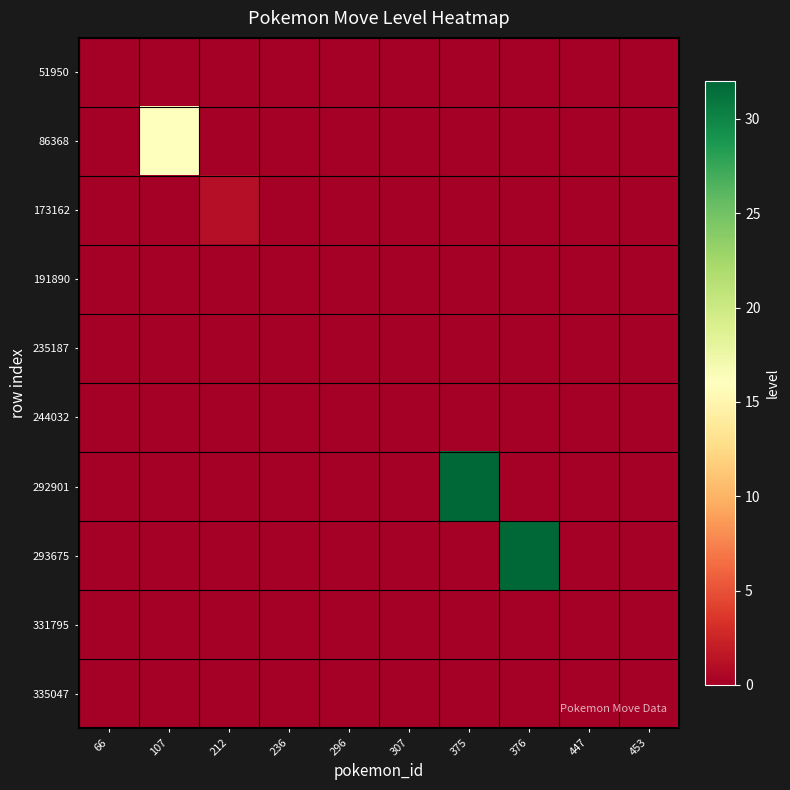

Which series has the largest range (max minus min)?

292901